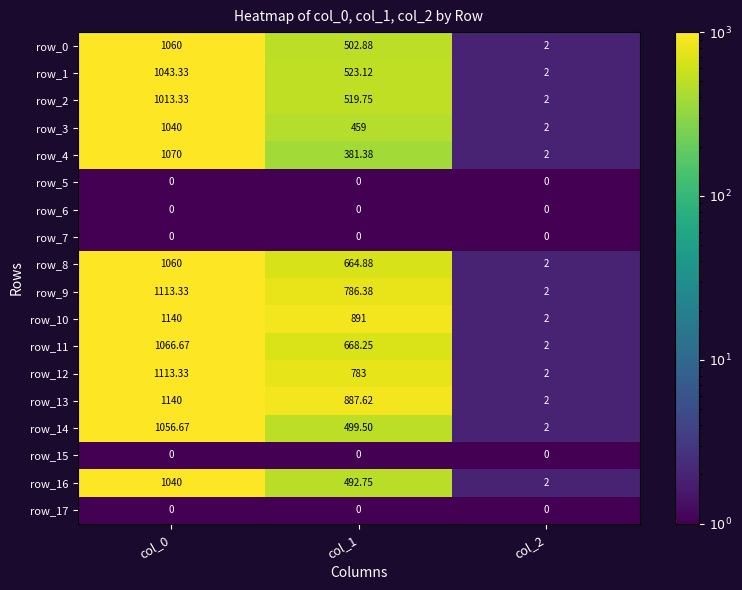

Reading left to right, what are all the values shown in this chart?

row_0: col_0=1060.0	col_1=502.9	col_2=2.0
row_1: col_0=1043.3	col_1=523.1	col_2=2.0
row_2: col_0=1013.3	col_1=519.8	col_2=2.0
row_3: col_0=1040.0	col_1=459.0	col_2=2.0
row_4: col_0=1070.0	col_1=381.4	col_2=2.0
row_5: col_0=0.1	col_1=0.1	col_2=0.1
row_6: col_0=0.1	col_1=0.1	col_2=0.1
row_7: col_0=0.1	col_1=0.1	col_2=0.1
row_8: col_0=1060.0	col_1=664.9	col_2=2.0
row_9: col_0=1113.3	col_1=786.4	col_2=2.0
row_10: col_0=1140.0	col_1=891.0	col_2=2.0
row_11: col_0=1066.7	col_1=668.2	col_2=2.0
row_12: col_0=1113.3	col_1=783.0	col_2=2.0
row_13: col_0=1140.0	col_1=887.6	col_2=2.0
row_14: col_0=1056.7	col_1=499.5	col_2=2.0
row_15: col_0=0.1	col_1=0.1	col_2=0.1
row_16: col_0=1040.0	col_1=492.8	col_2=2.0
row_17: col_0=0.1	col_1=0.1	col_2=0.1